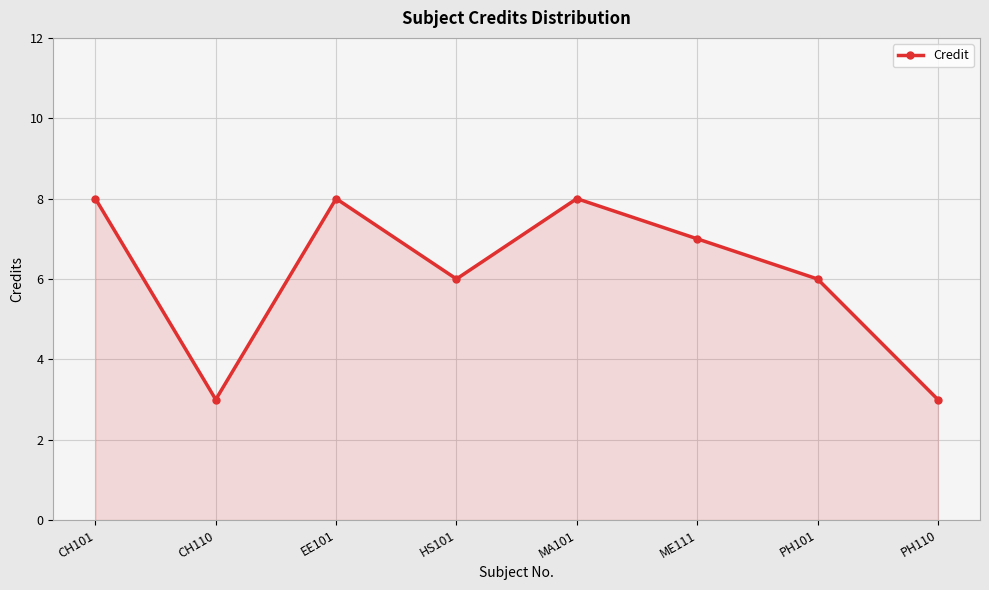

What is the smallest value displayed?

3